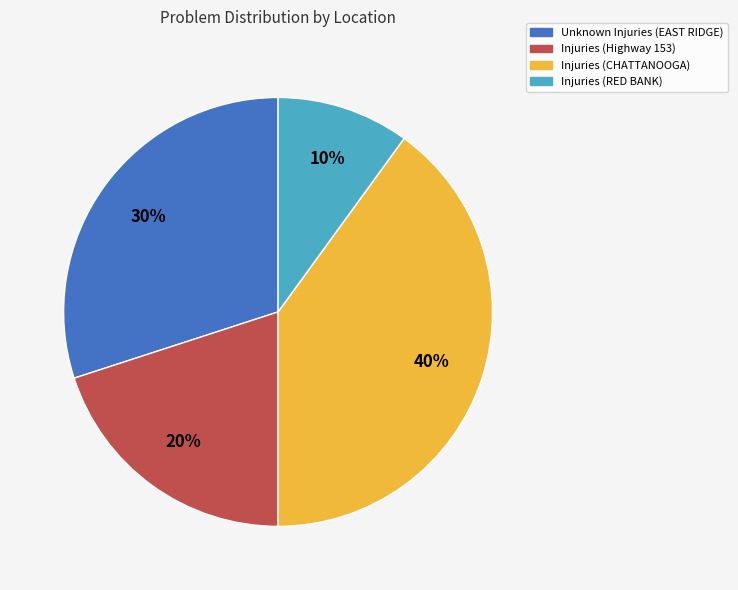

Rank the categories by value from lowest to highest.

Injuries (RED BANK), Injuries (Highway 153), Unknown Injuries (EAST RIDGE), Injuries (CHATTANOOGA)